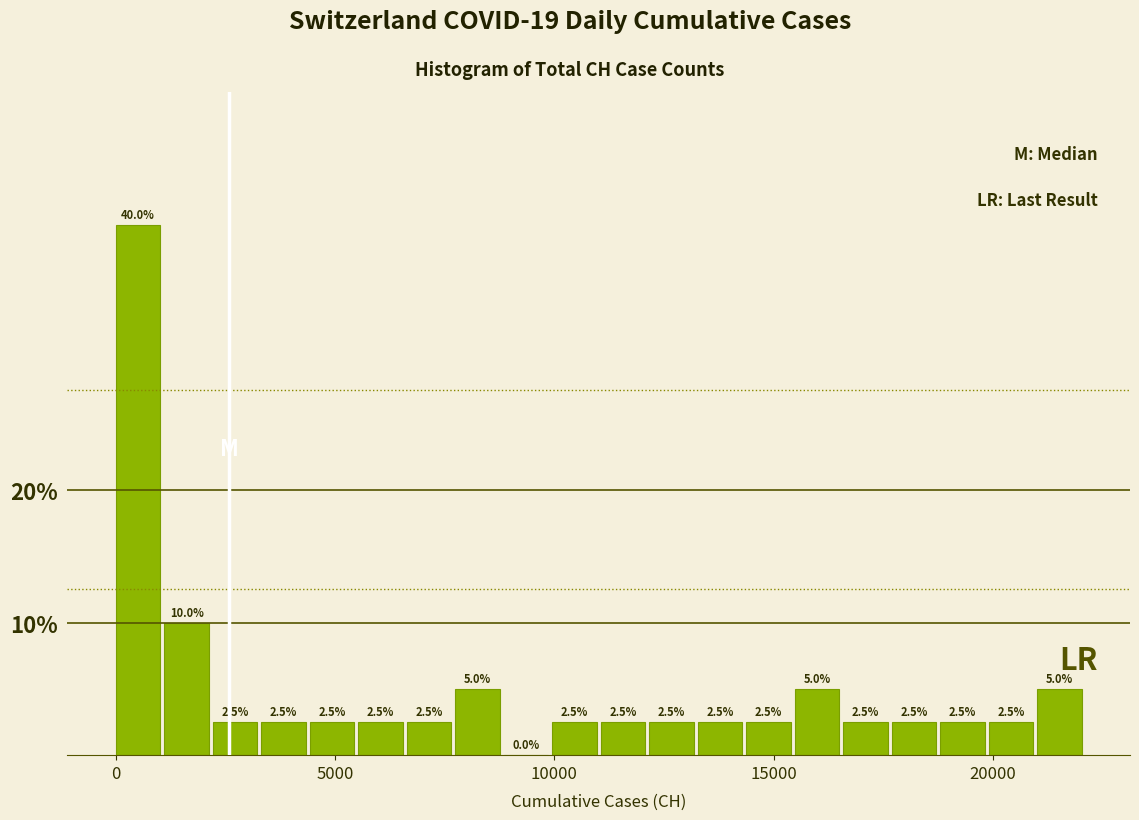

Around what value on the x-axis is the tallest bar? Give the approximate position of its centre, as read against the axis.

500